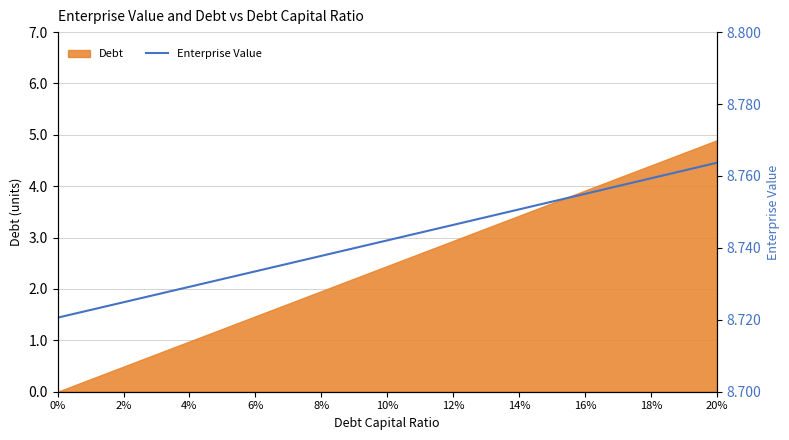

What is the label of the 9th point from the right?

12